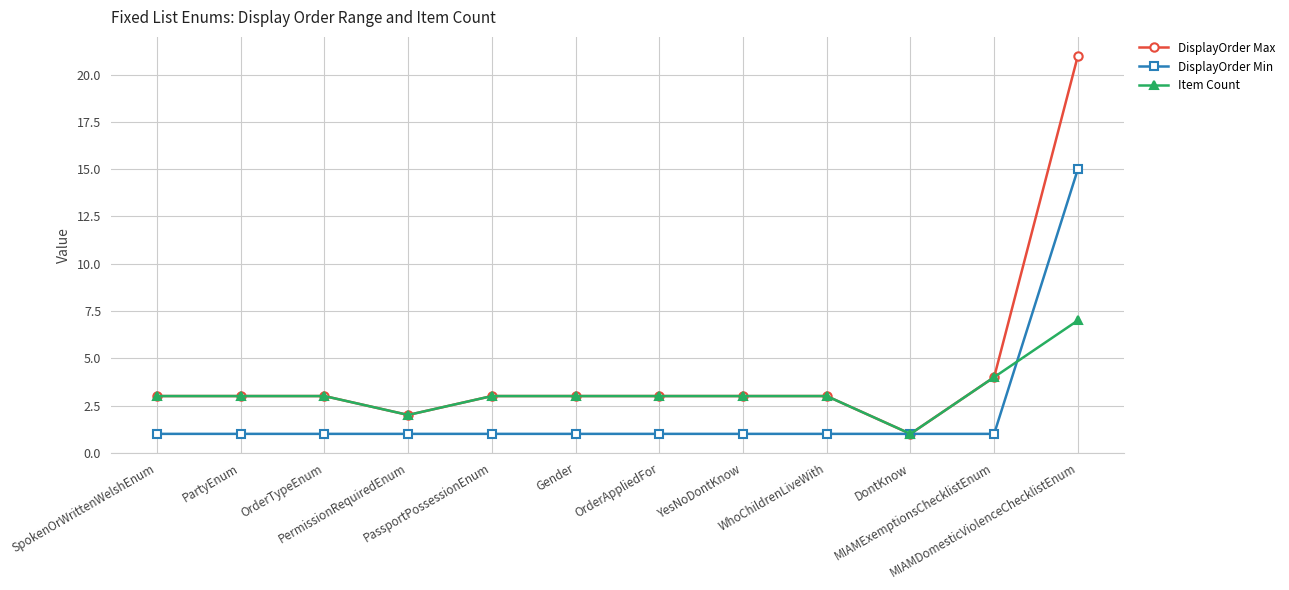

What is the label of the 11th point from the right?

PartyEnum